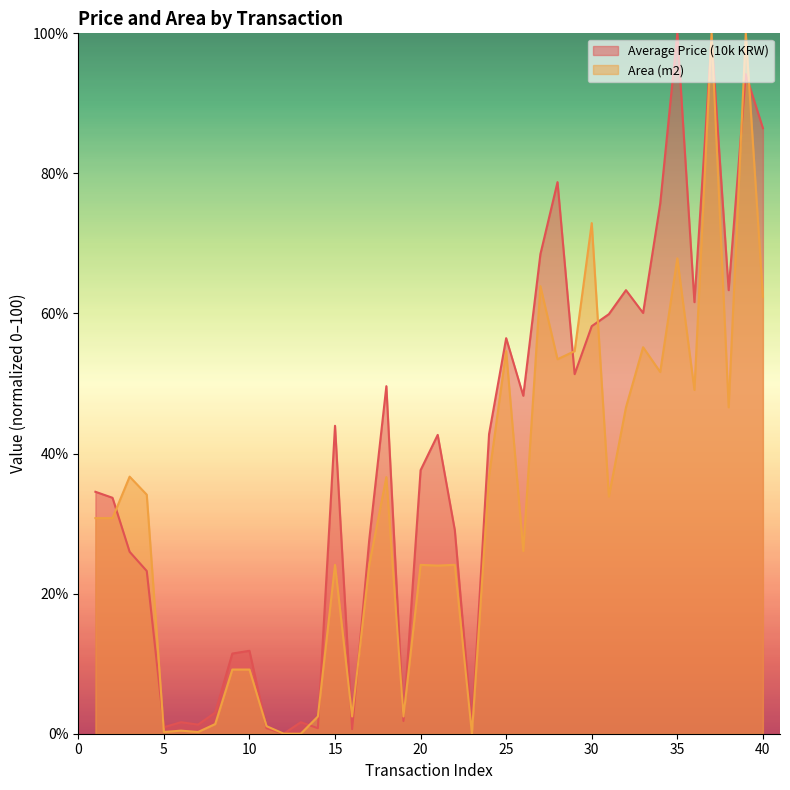

Rank the categories by Average Price (10k KRW) value from highest to lowest.

35, 37, 39, 40, 28, 34, 27, 32, 38, 36, 33, 31, 30, 25, 29, 18, 26, 15, 24, 21, 20, 1, 2, 22, 17, 3, 4, 10, 9, 8, 19, 6, 13, 7, 5, 11, 14, 23, 16, 12